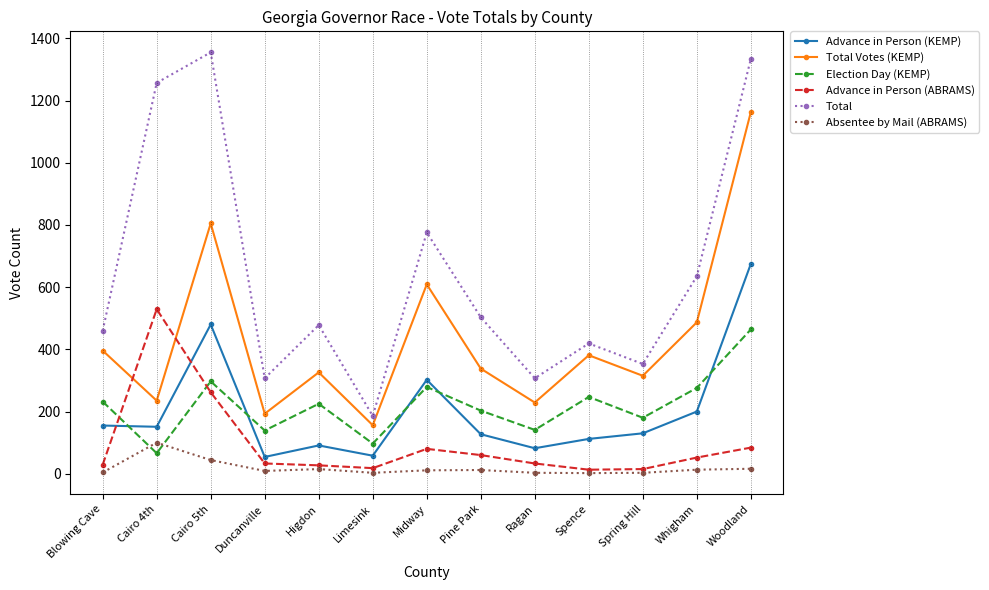

True or false: Total and Total Votes (KEMP) intersect in this chart.

False